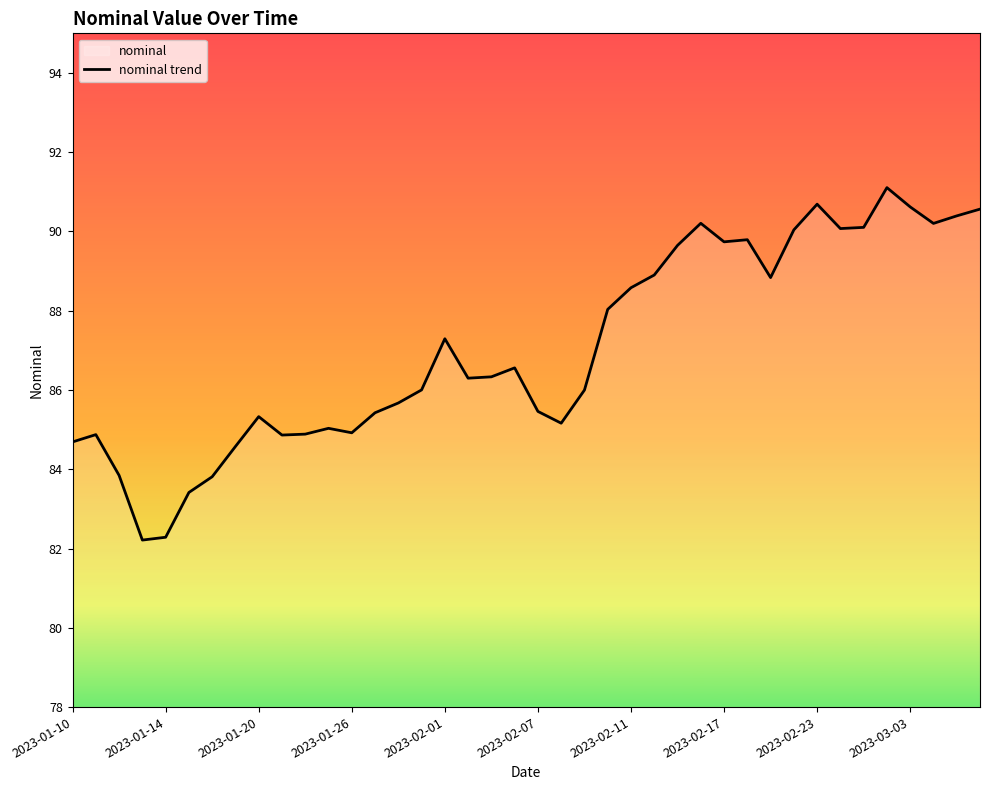

What is the maximum value shown in the chart?

91.1